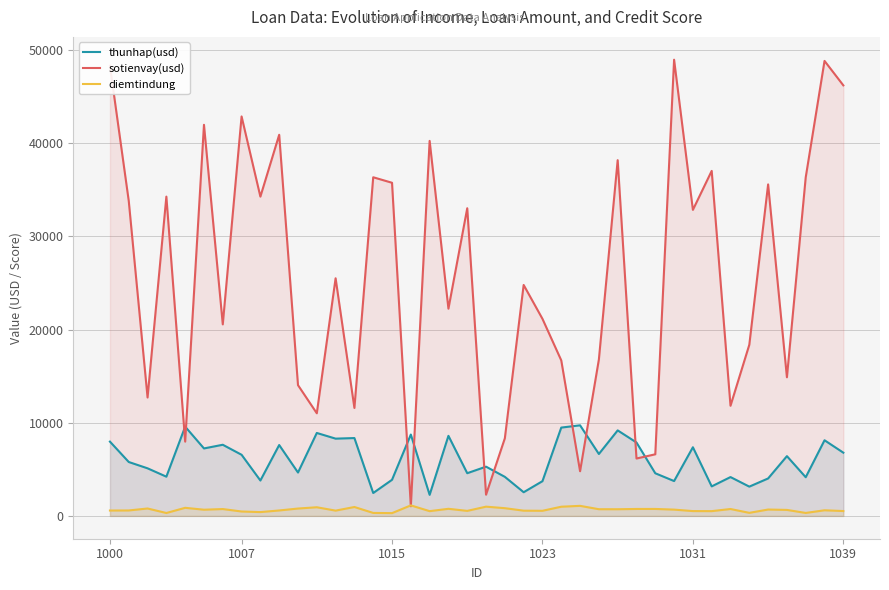

Reading left to right, transcribe all the data shown in this chart.

thunhap(usd): 7973	5786	5108	4211	9580	7242	7637	6562	3799	7608	4656	8904	8294	8356	2458	3876	8732	2262	8594	4584	5286	4193	2542	3728	9480	9724	6646	9179	7881	4577	3741	7369	3170	4169	3143	4020	6415	4152	8119	6788
sotienvay(usd): 48323	33806	12708	34271	7973	41979	20558	42874	34270	40909	14035	11016	25504	11587	36348	35757	1037	40252	22243	33021	2276	8331	24788	21153	16692	4796	16785	38182	6161	6613	48966	32849	37031	11821	18370	35581	14880	36343	48836	46211
diemtindung: 578	585	796	313	869	666	736	474	411	585	791	929	568	956	320	299	1131	511	763	540	993	830	563	550	987	1080	719	716	746	748	676	519	512	741	329	685	644	319	604	523